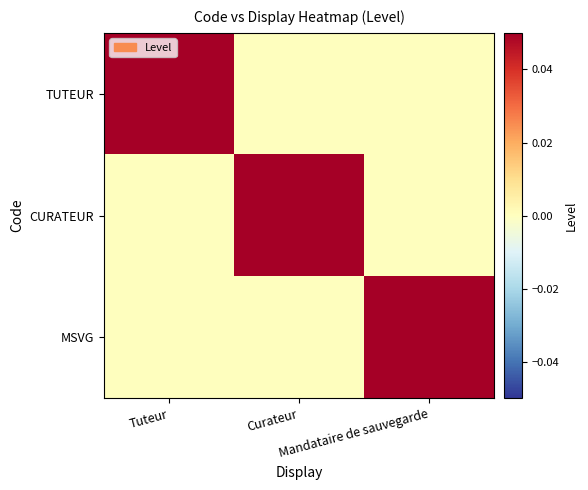

Rank the series at Mandataire de sauvegarde from lowest to highest value.

TUTEUR, CURATEUR, MSVG